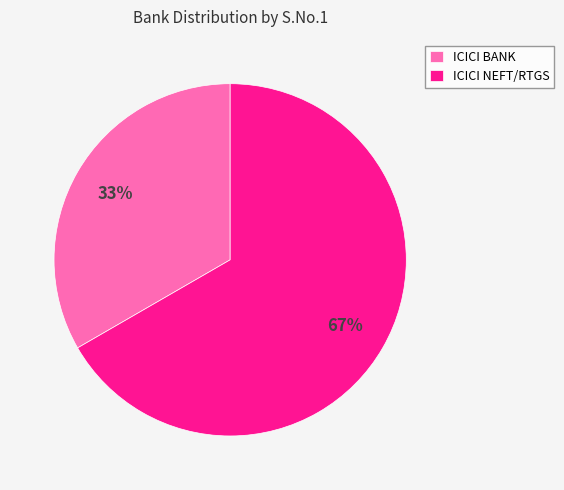

Count the number of slices in the pie.

2